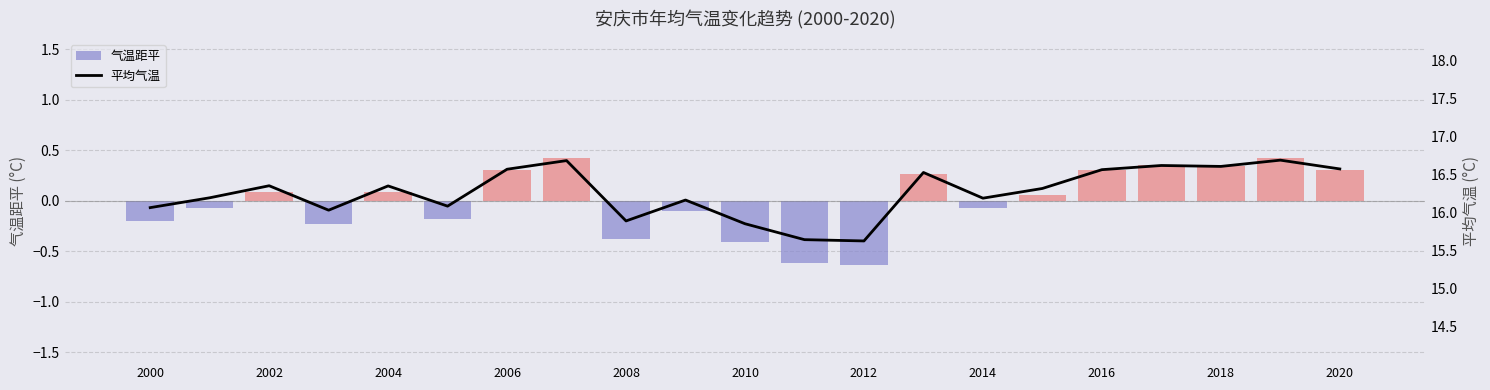

How many values in the 平均气温 series exceed 16?

17